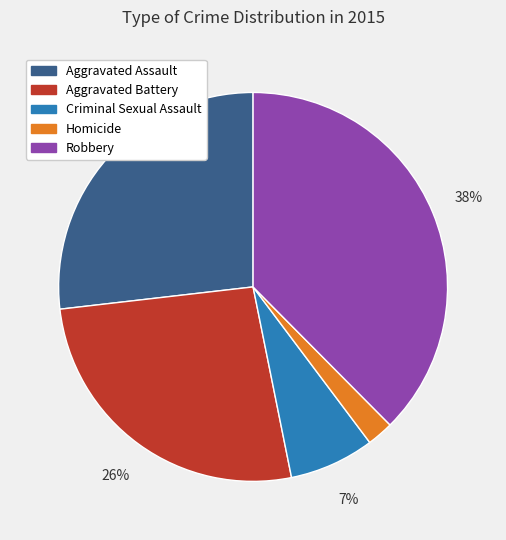

How many slices are in this pie chart?

5